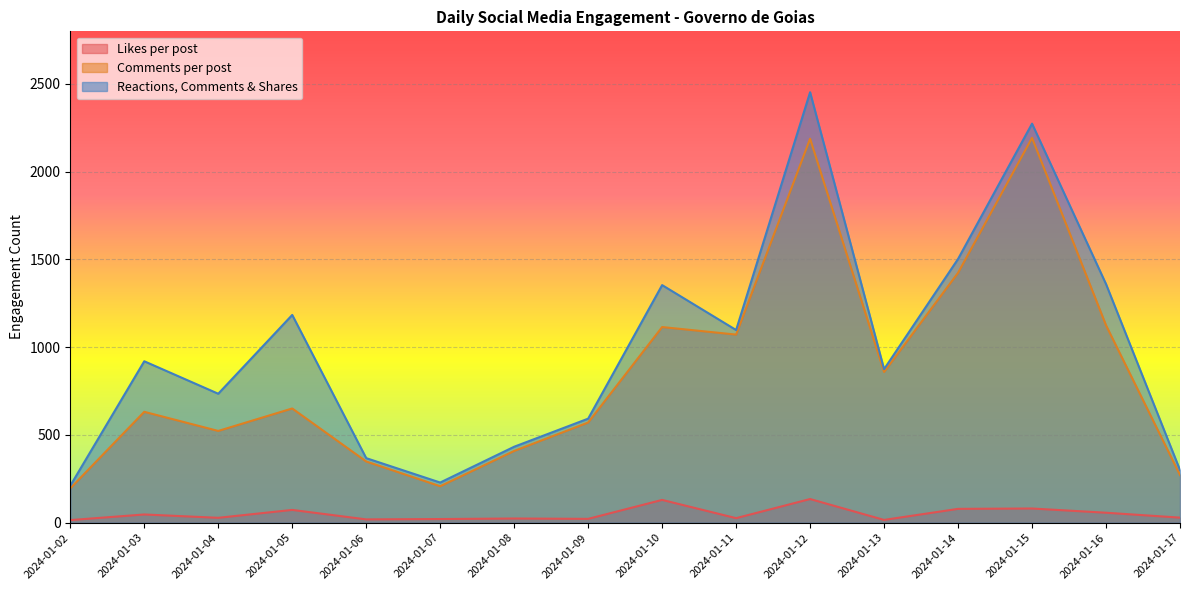

At how many categories does at least one series exceed 2438?

1